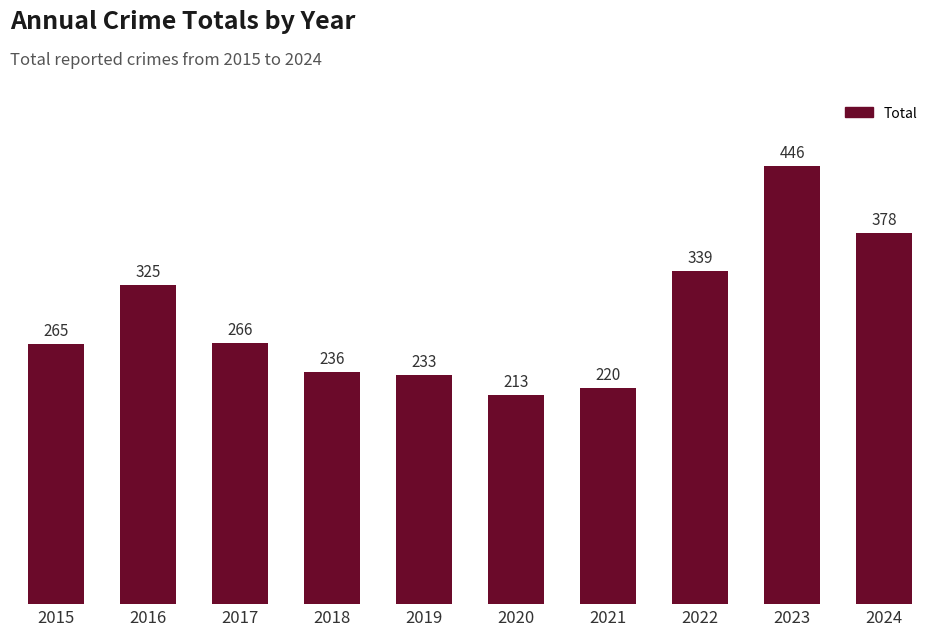

Which category has the lowest value across all series?

2020